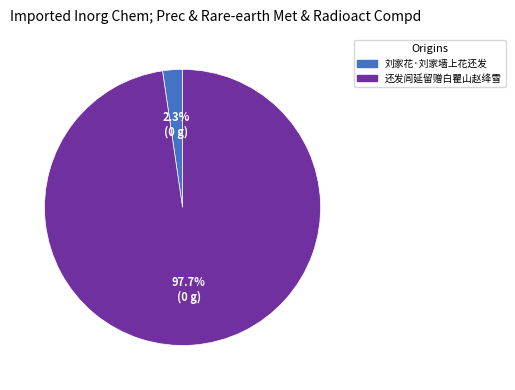

How many slices are in this pie chart?

2